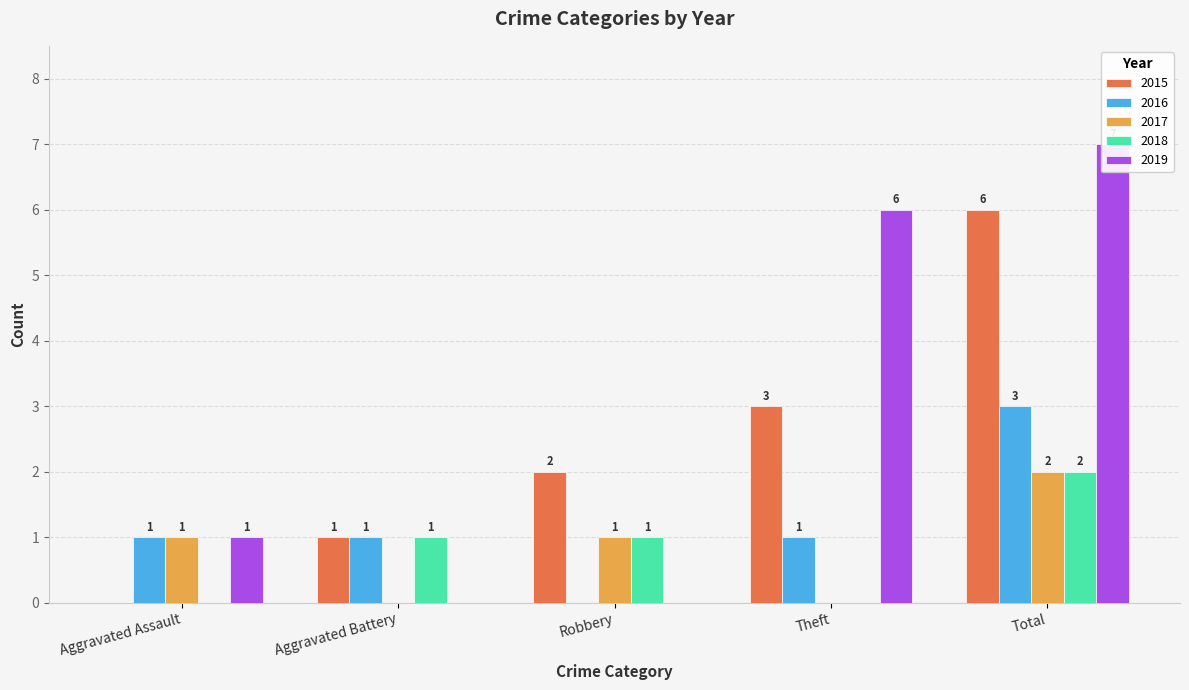

List the labels in order of 2018 value, smallest first.

Aggravated Assault, Theft, Aggravated Battery, Robbery, Total